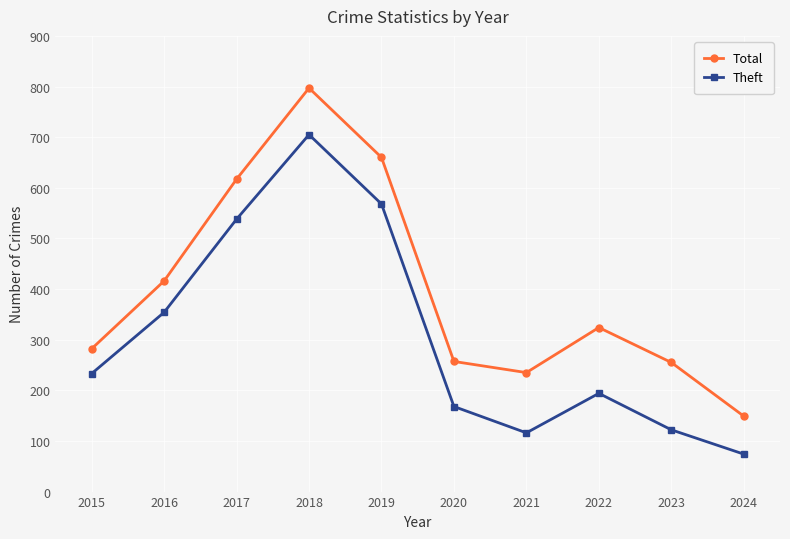

At which label is Theft closest to 389?

2016